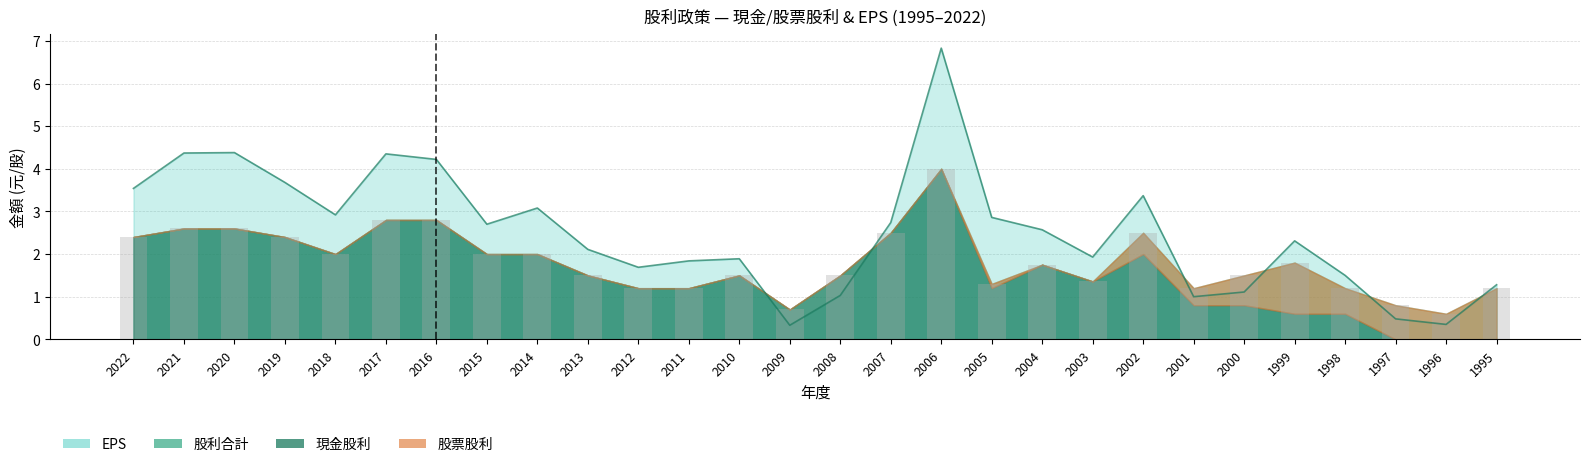

How many data points does each series have?

28